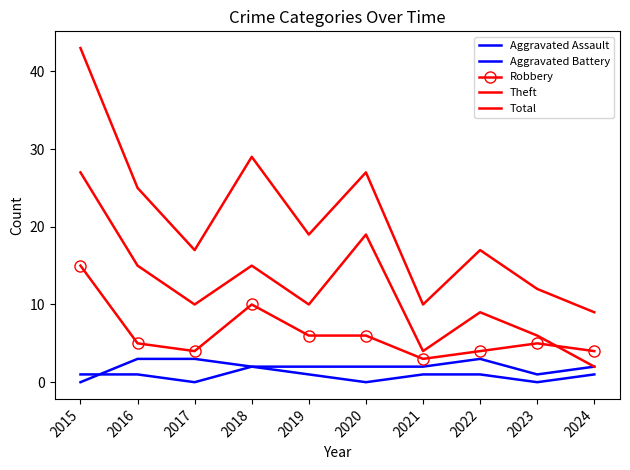

Rank the series by their maximum value, from highest to lowest.

Total, Theft, Robbery, Aggravated Battery, Aggravated Assault